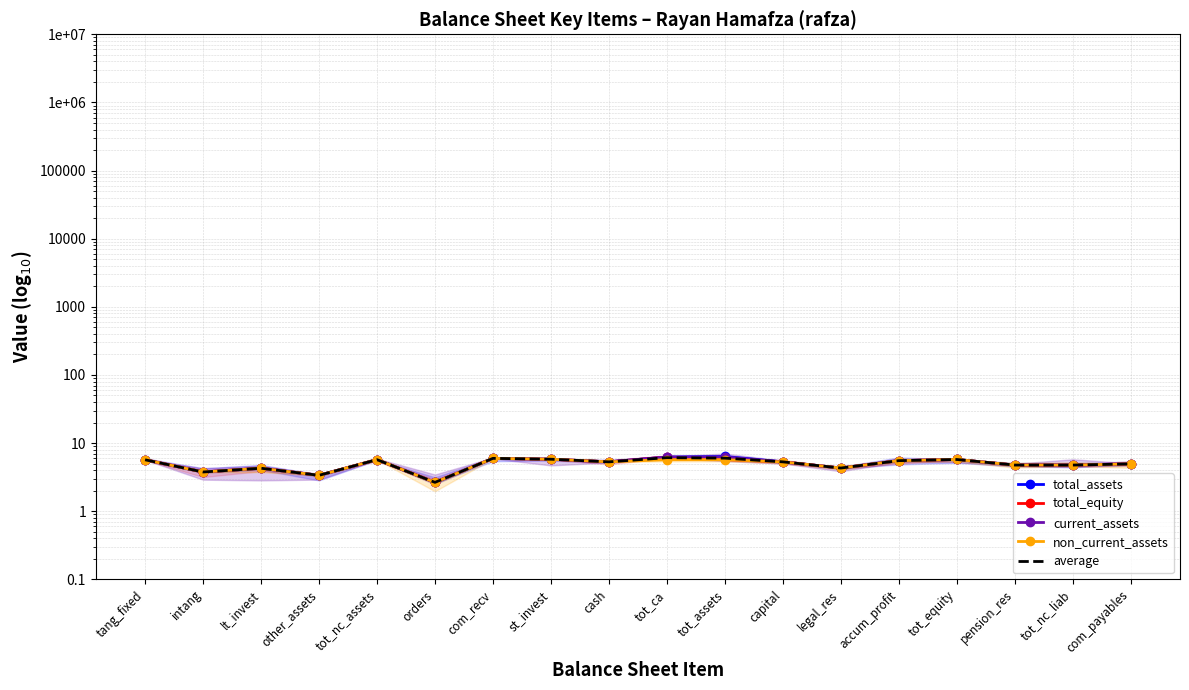

What is the value of the average point at the 9th from the left?

5.3